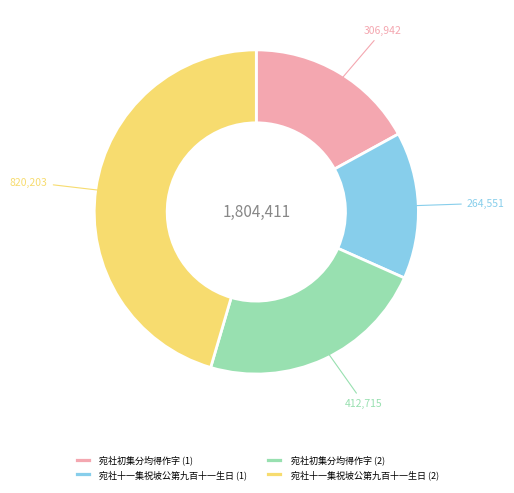

Is there any slice that represents more than half of the pie?

No